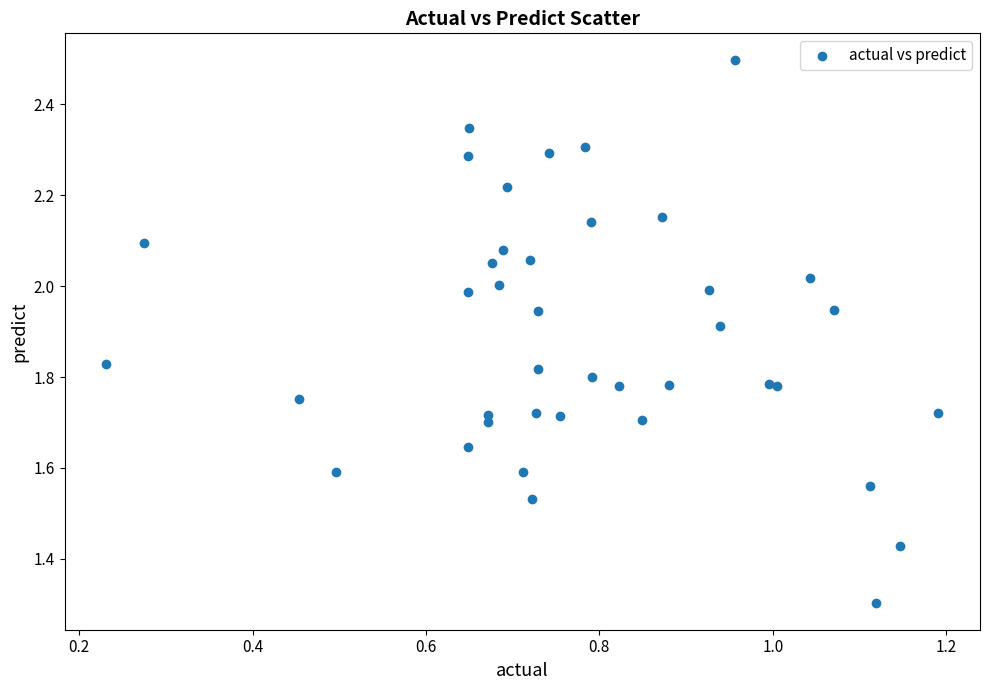

What Y value in the scatter plot is closest to 1?

1.3